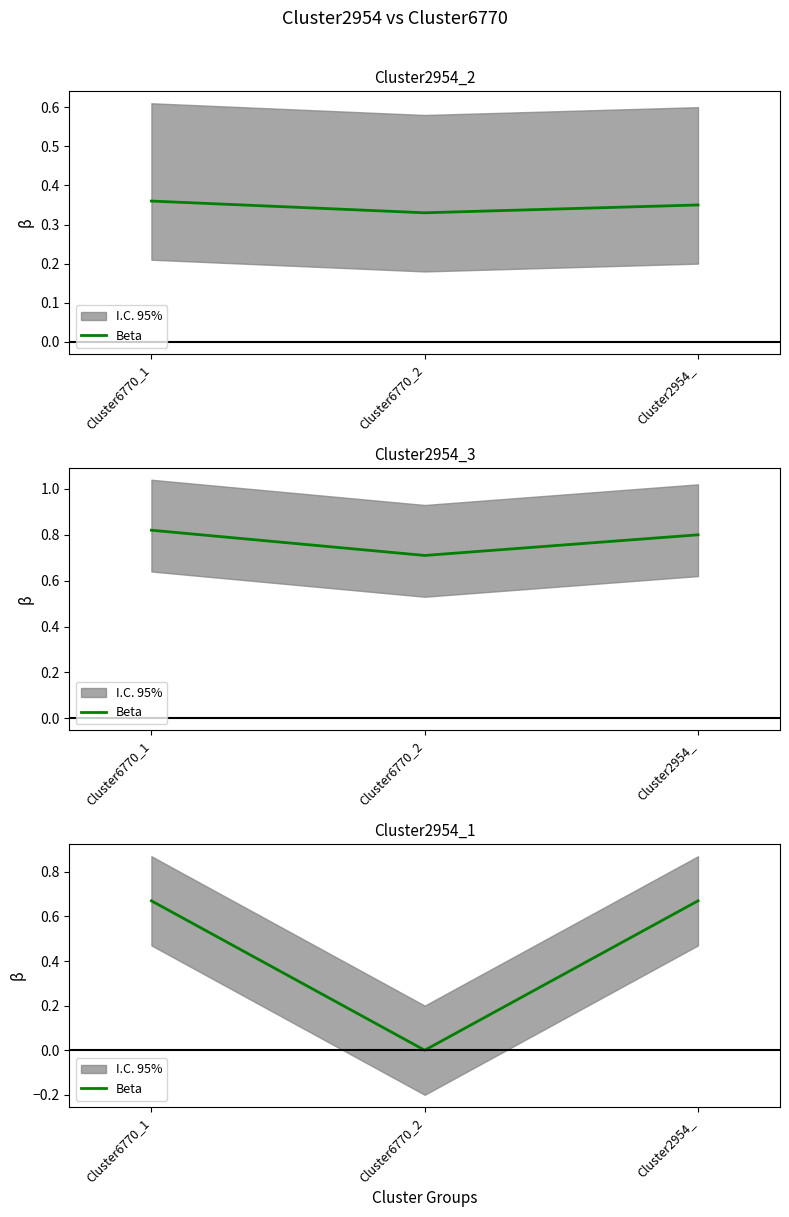

How many values are above zero?

2